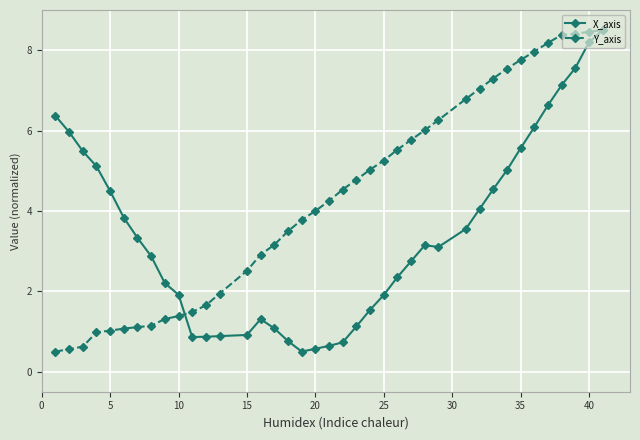

What is the difference between the maximum and minimum values in the X_axis series?

8.0